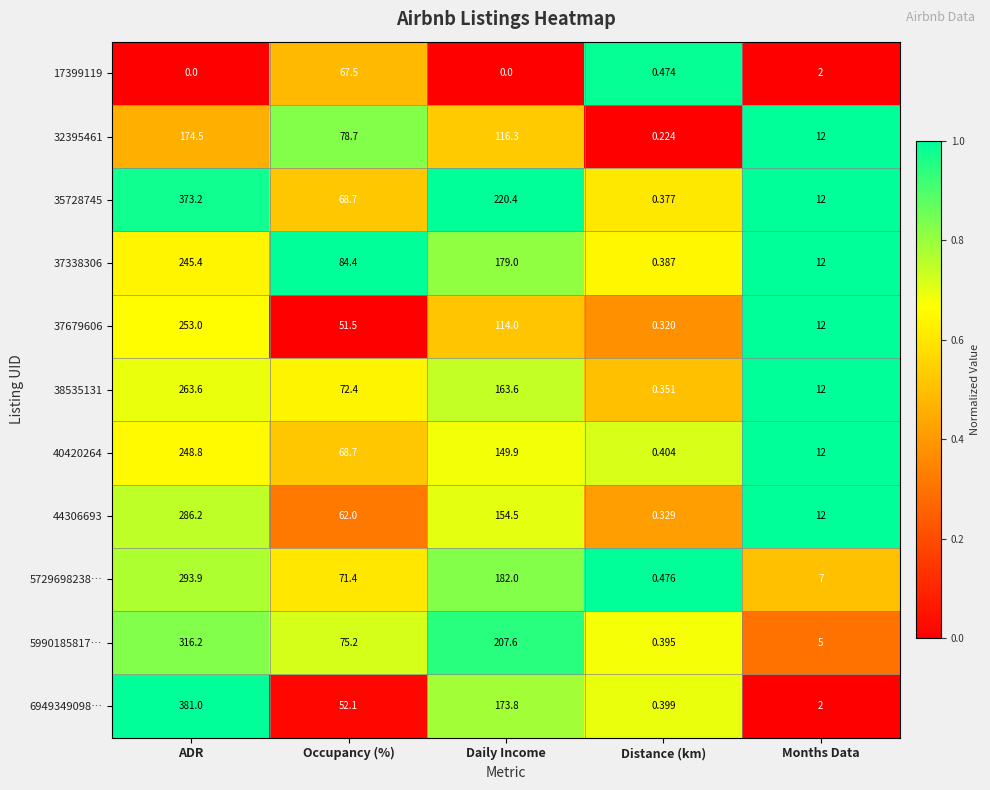

Rank the categories by 32395461 value from lowest to highest.

Distance (km), Months Data, Occupancy (%), Daily Income, ADR